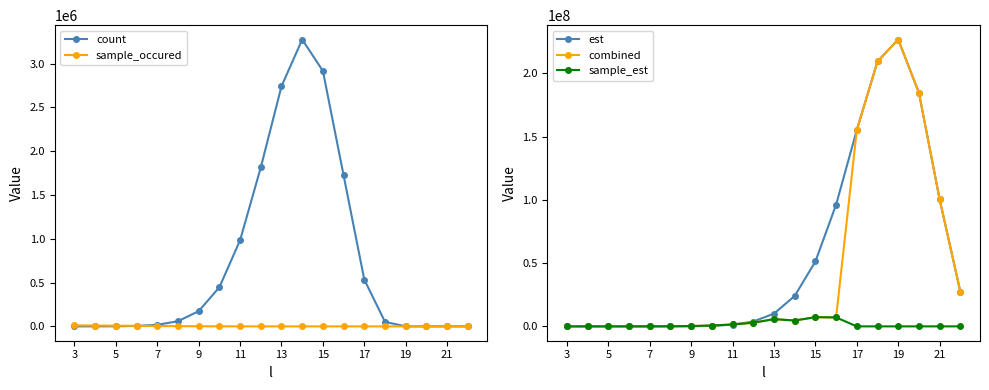

Which series has the largest range (max minus min)?

est